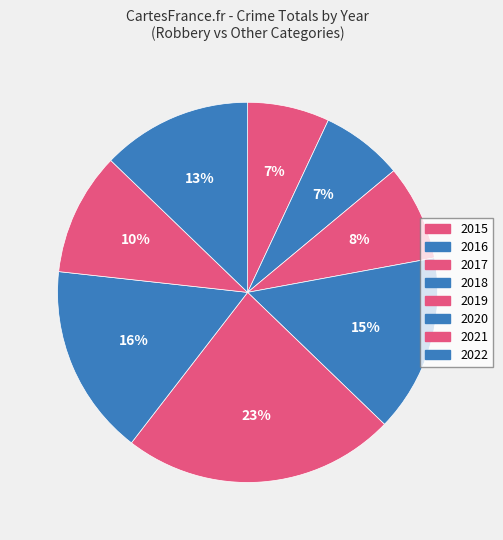

Count the number of slices in the pie.

8